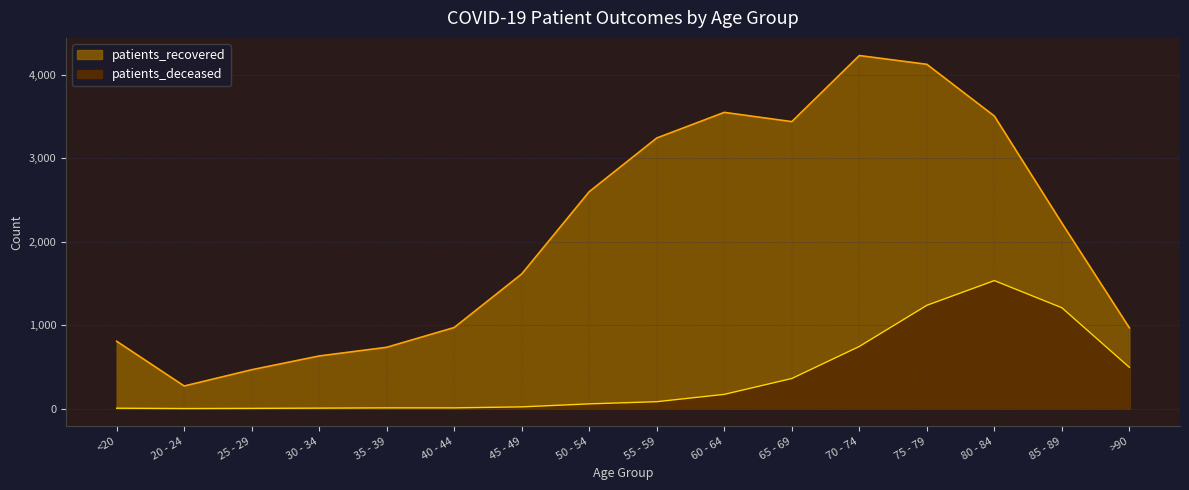

Between <20 and 75 - 79, which series saw the biggest shift?

patients_recovered